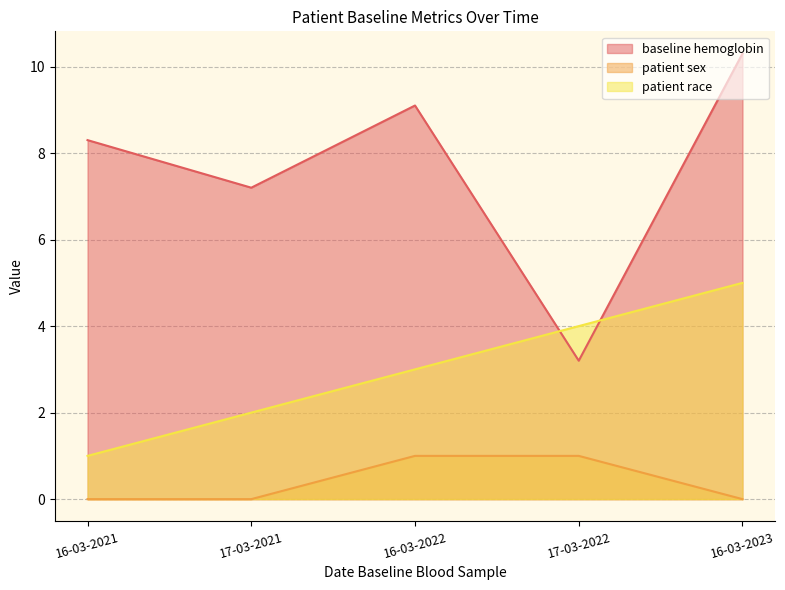

How many values in patient sex are above zero?

2